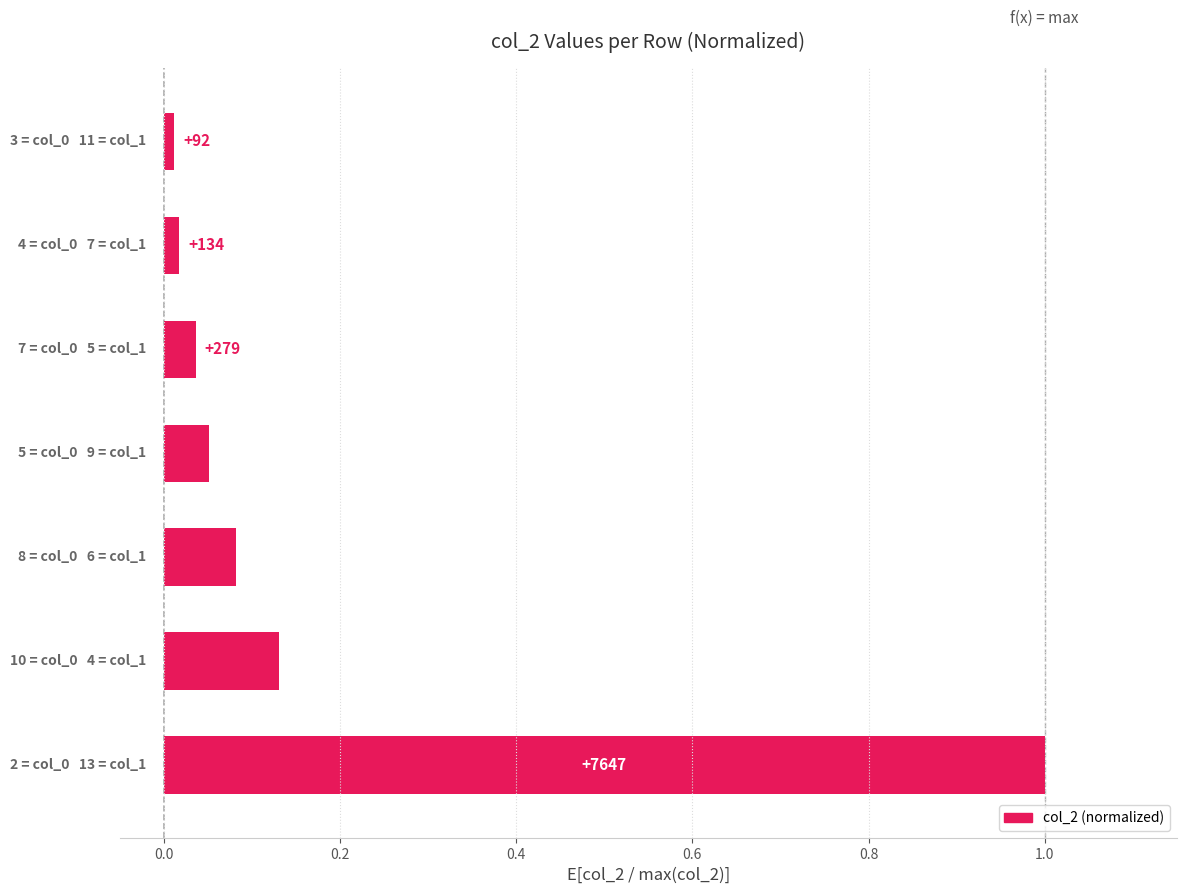

Are the bars horizontal?

Yes